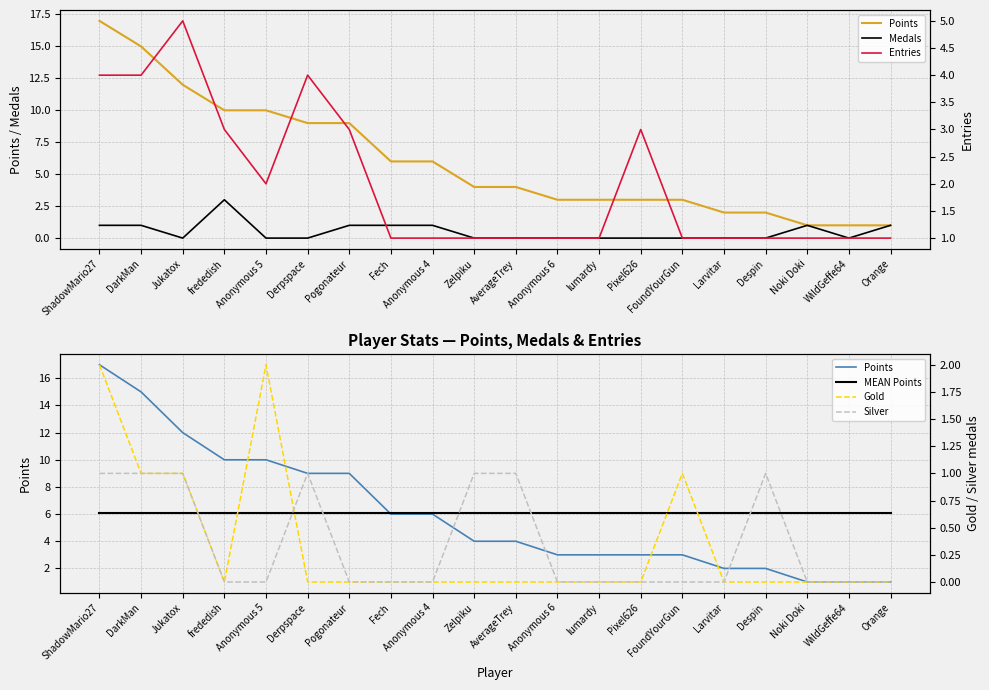

Reading left to right, transcribe all the data shown in this chart.

Points: 17.0	15.0	12.0	10.0	10.0	9.0	9.0	6.0	6.0	4.0	4.0	3.0	3.0	3.0	3.0	2.0	2.0	1.0	1.0	1.0
Medals: 1.0	1.0	0.0	3.0	0.0	0.0	1.0	1.0	1.0	0.0	0.0	0.0	0.0	0.0	0.0	0.0	0.0	1.0	0.0	1.0
MEAN Points: 6.0	6.0	6.0	6.0	6.0	6.0	6.0	6.0	6.0	6.0	6.0	6.0	6.0	6.0	6.0	6.0	6.0	6.0	6.0	6.0
Entries: 4.0	4.0	5.0	3.0	2.0	4.0	3.0	1.0	1.0	1.0	1.0	1.0	1.0	3.0	1.0	1.0	1.0	1.0	1.0	1.0
Gold: 2.0	1.0	1.0	0.0	2.0	0.0	0.0	0.0	0.0	0.0	0.0	0.0	0.0	0.0	1.0	0.0	0.0	0.0	0.0	0.0
Silver: 1.0	1.0	1.0	0.0	0.0	1.0	0.0	0.0	0.0	1.0	1.0	0.0	0.0	0.0	0.0	0.0	1.0	0.0	0.0	0.0